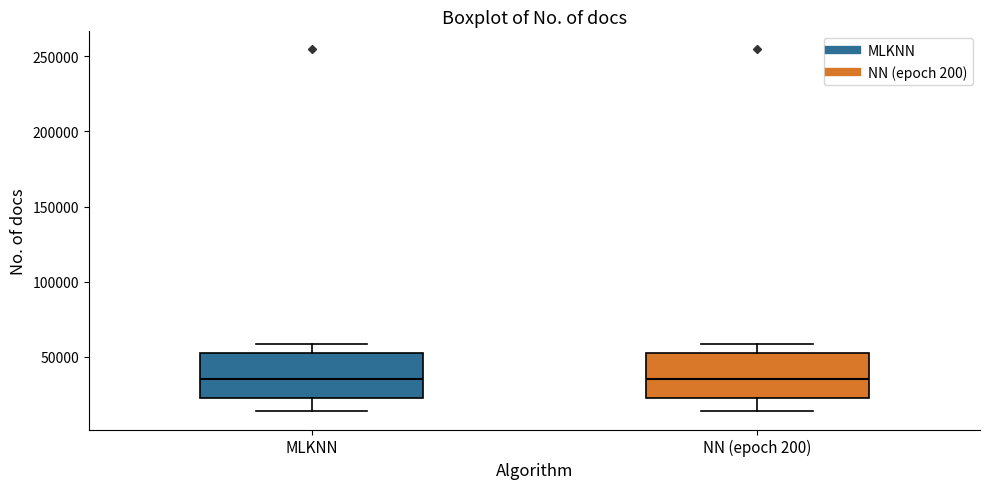

Reading left to right, read every box against the y-axis: the position of its median line, the range the box covers, and the ends of its whiskers. The values are not printed on the chart, so give them approximately, as read against the axis.

MLKNN: median 35000, box 25000 to 55000, whiskers 15000 to 60000
NN (epoch 200): median 35000, box 25000 to 55000, whiskers 15000 to 60000